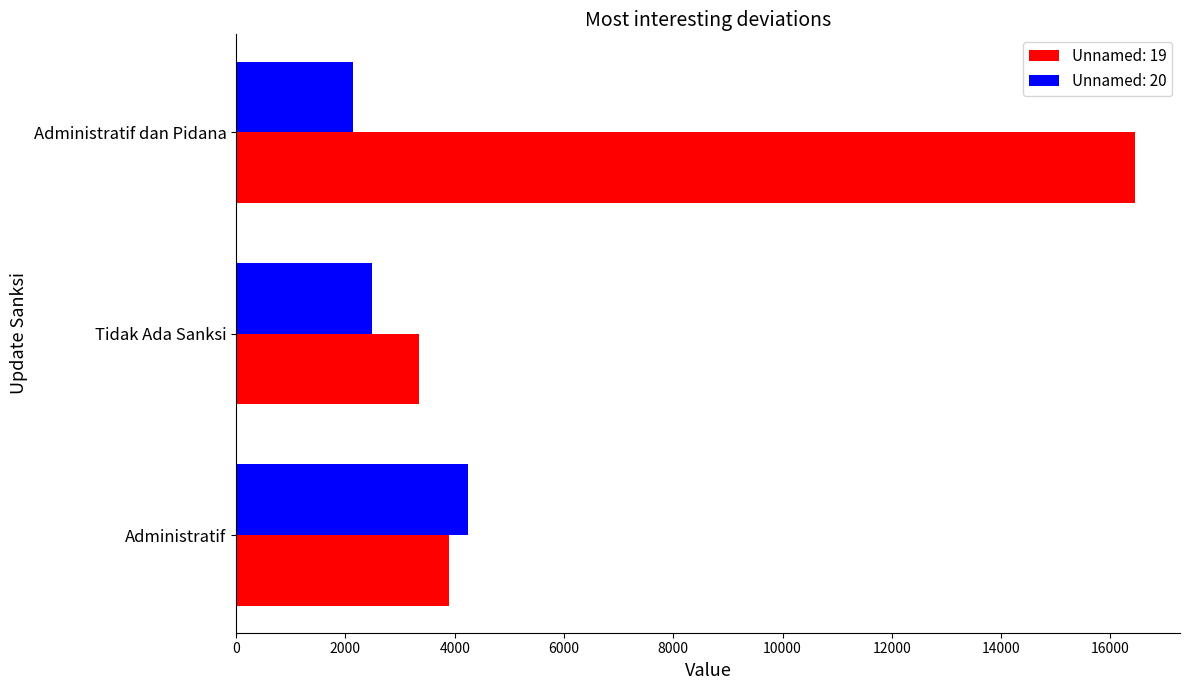

Which label corresponds to the largest value in the chart?

Administratif dan Pidana